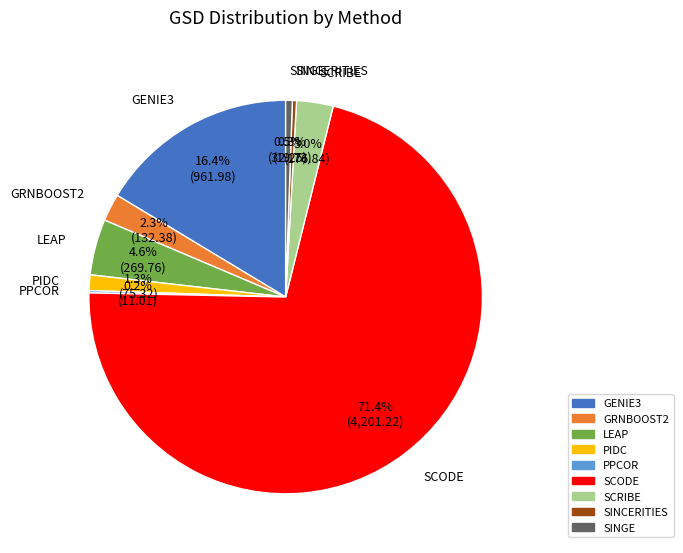

Which category has the biggest portion of the pie?

SCODE